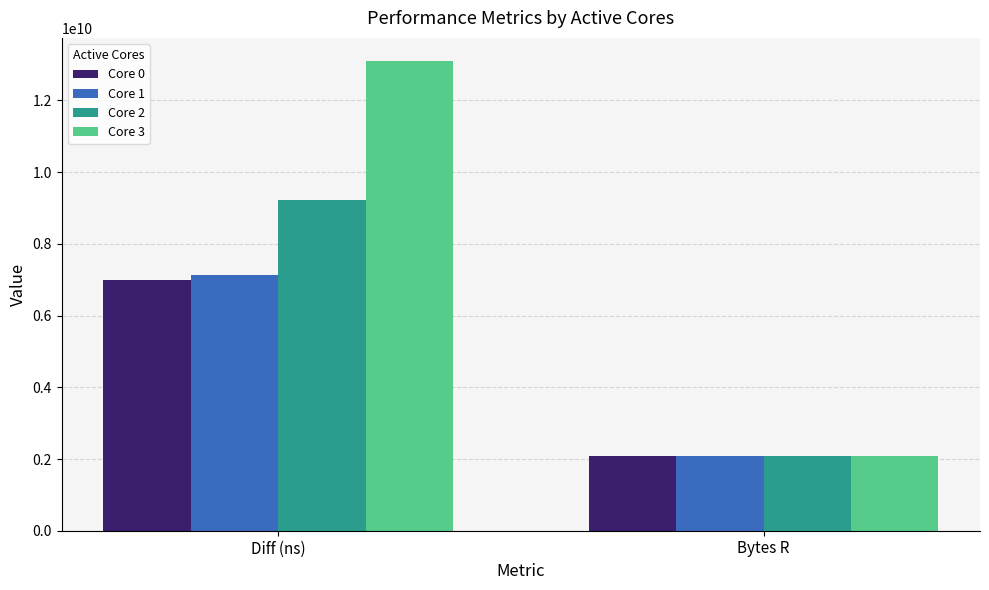

At which category is the sum across all series the highest?

Diff (ns)